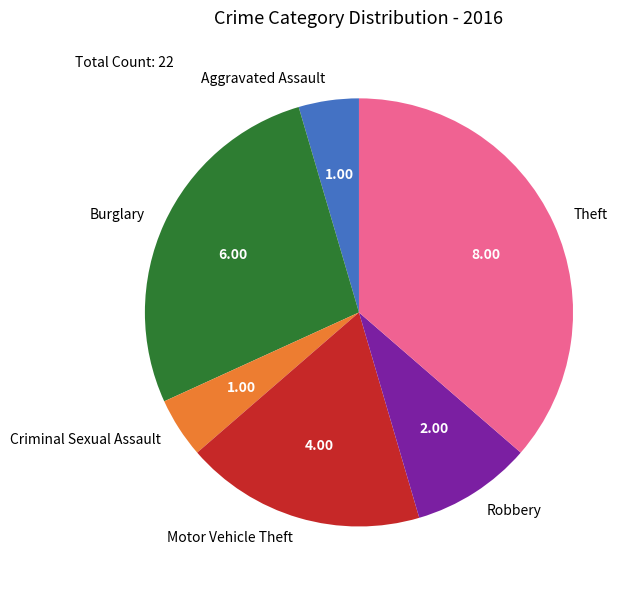

Count the number of slices in the pie.

6